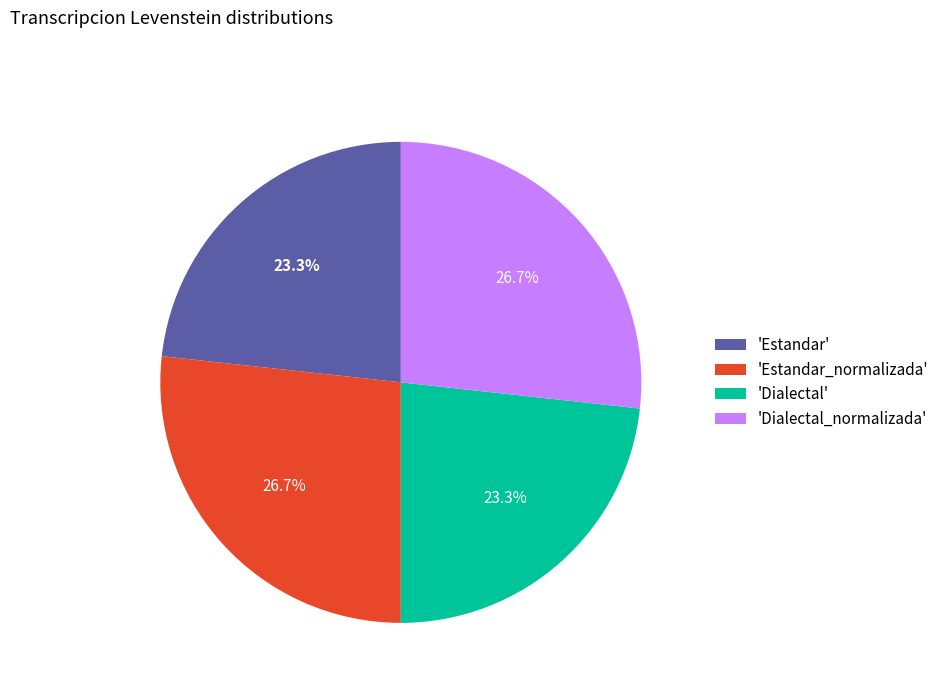

What portion of the pie excludes 'Dialectal'?

76.7%